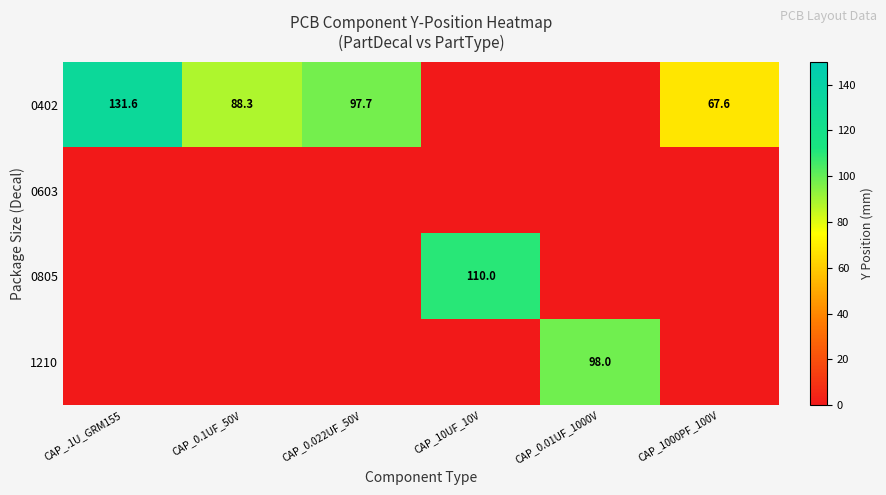

Is it true that 0402 equals 88.3 at CAP_0.1UF_50V?

True